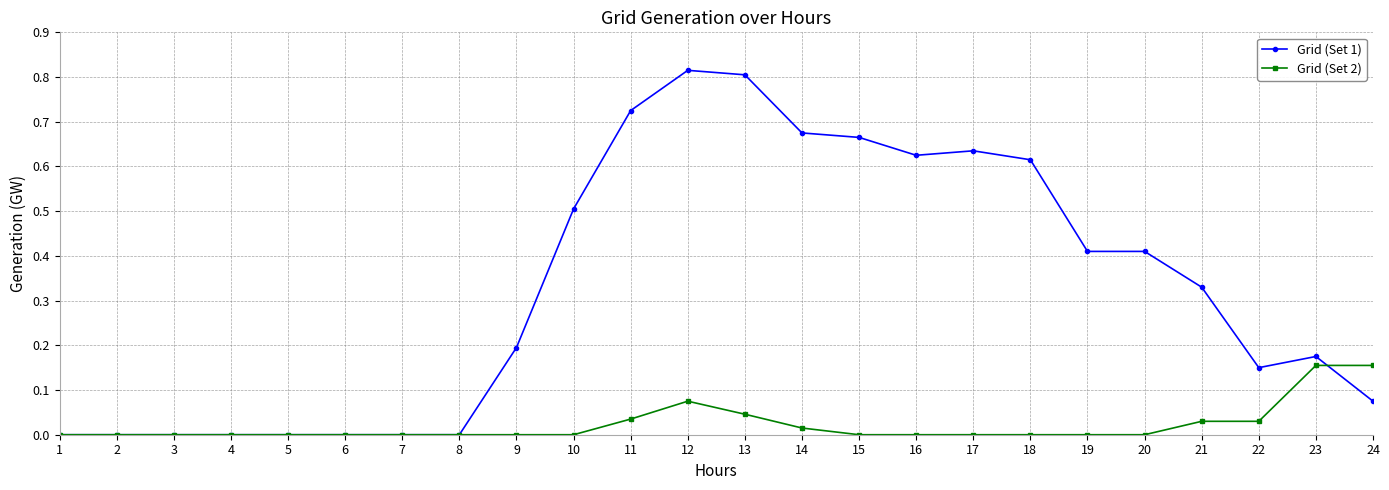

True or false: Grid (Set 1) has a value of 0.0 at 7.

True